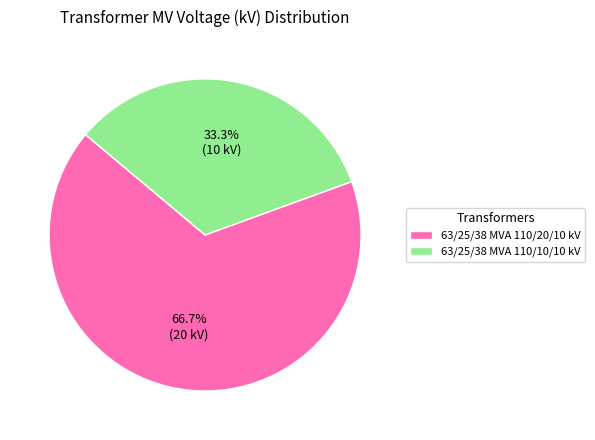

Is the sum of 63/25/38 MVA 110/20/10 kV and 63/25/38 MVA 110/10/10 kV greater than half?

Yes